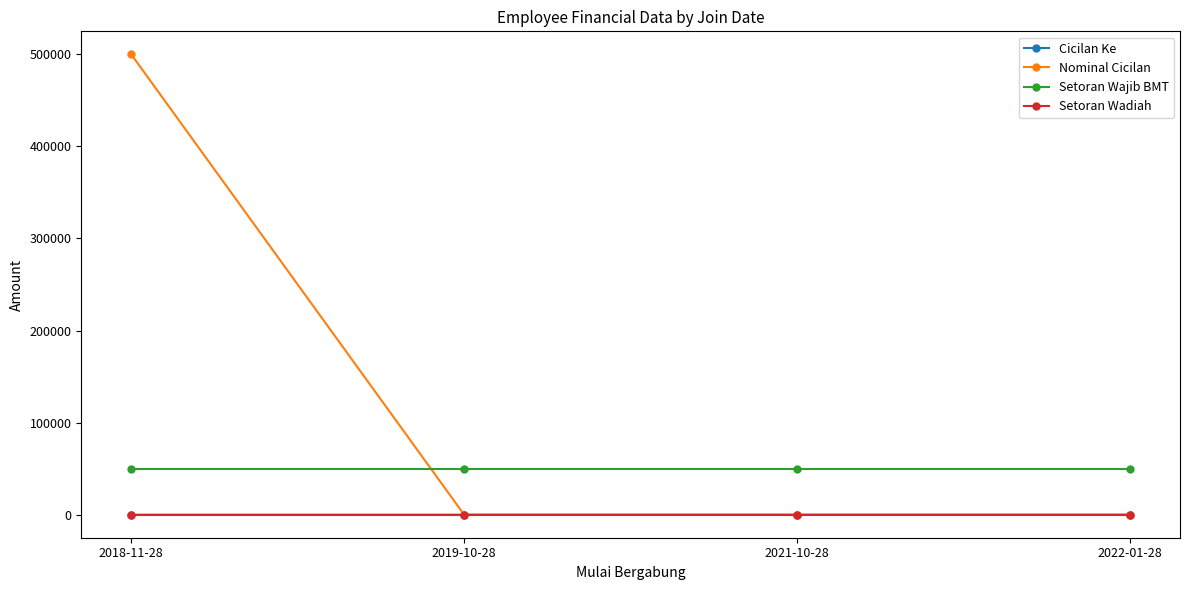

True or false: Setoran Wajib BMT and Setoran Wadiah intersect in this chart.

False